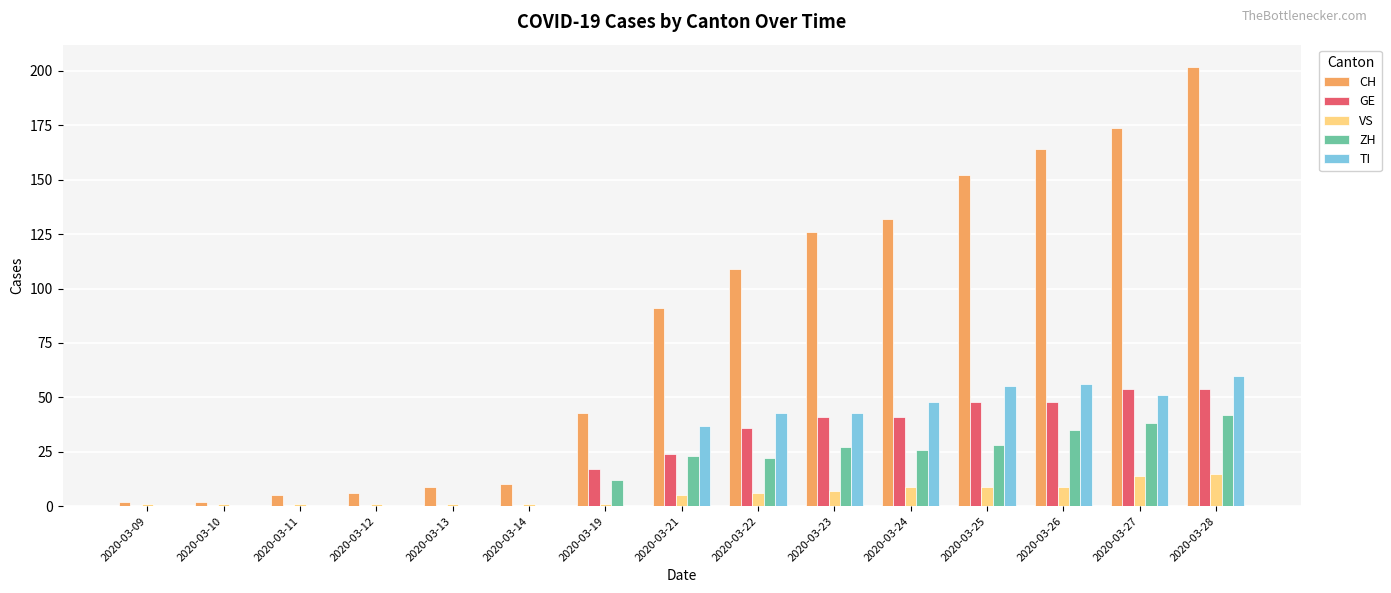

Is the value of TI at 2020-03-28 greater than the value of GE at 2020-03-25?

Yes